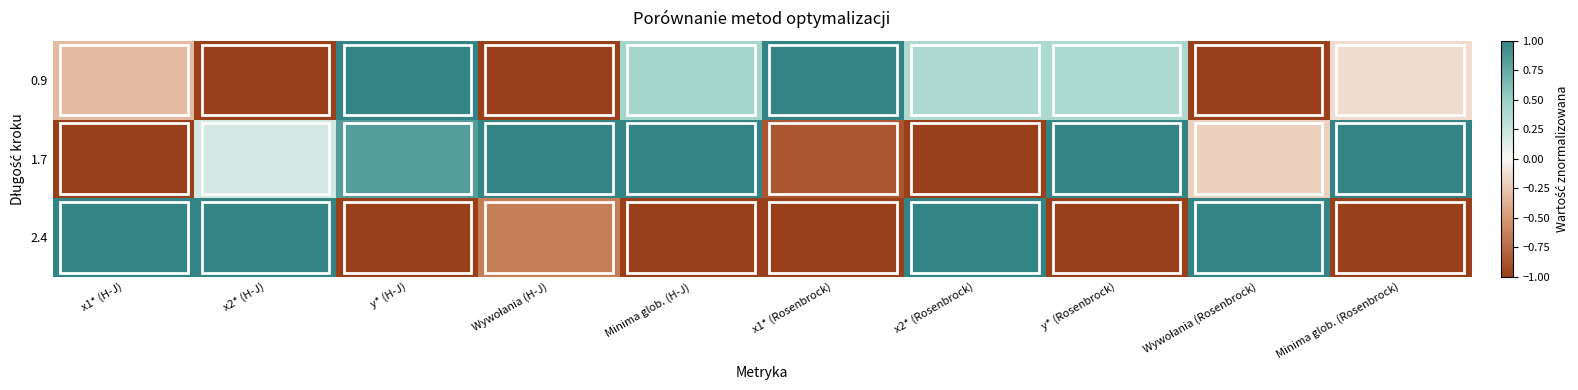

Reading left to right, transcribe all the data shown in this chart.

0.9: x1* (H-J)=-0.3	x2* (H-J)=-1.0	y* (H-J)=1.0	Wywołania (H-J)=-1.0	Minima glob. (H-J)=0.4	x1* (Rosenbrock)=1.0	x2* (Rosenbrock)=0.4	y* (Rosenbrock)=0.4	Wywołania (Rosenbrock)=-1.0	Minima glob. (Rosenbrock)=-0.1
1.7: x1* (H-J)=-1.0	x2* (H-J)=0.2	y* (H-J)=0.8	Wywołania (H-J)=1.0	Minima glob. (H-J)=1.0	x1* (Rosenbrock)=-0.9	x2* (Rosenbrock)=-1.0	y* (Rosenbrock)=1.0	Wywołania (Rosenbrock)=-0.2	Minima glob. (Rosenbrock)=1.0
2.4: x1* (H-J)=1.0	x2* (H-J)=1.0	y* (H-J)=-1.0	Wywołania (H-J)=-0.6	Minima glob. (H-J)=-1.0	x1* (Rosenbrock)=-1.0	x2* (Rosenbrock)=1.0	y* (Rosenbrock)=-1.0	Wywołania (Rosenbrock)=1.0	Minima glob. (Rosenbrock)=-1.0